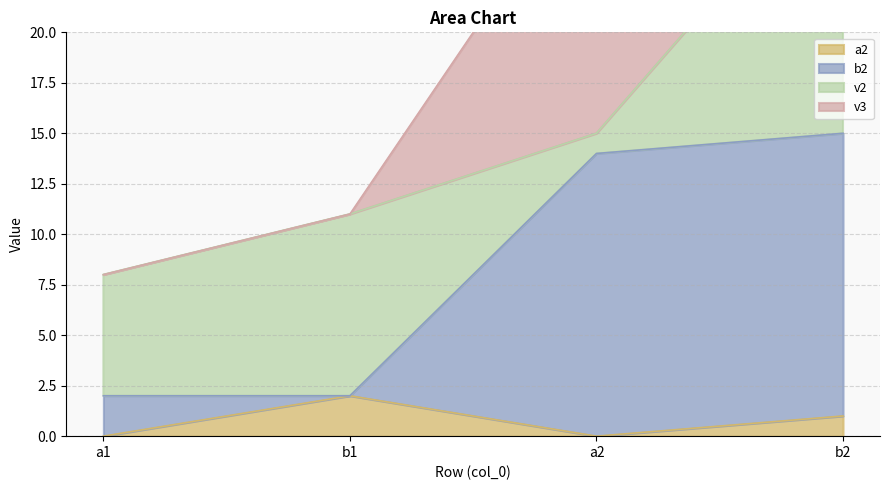

True or false: b2 has more than 0 points higher than both neighbors.

False